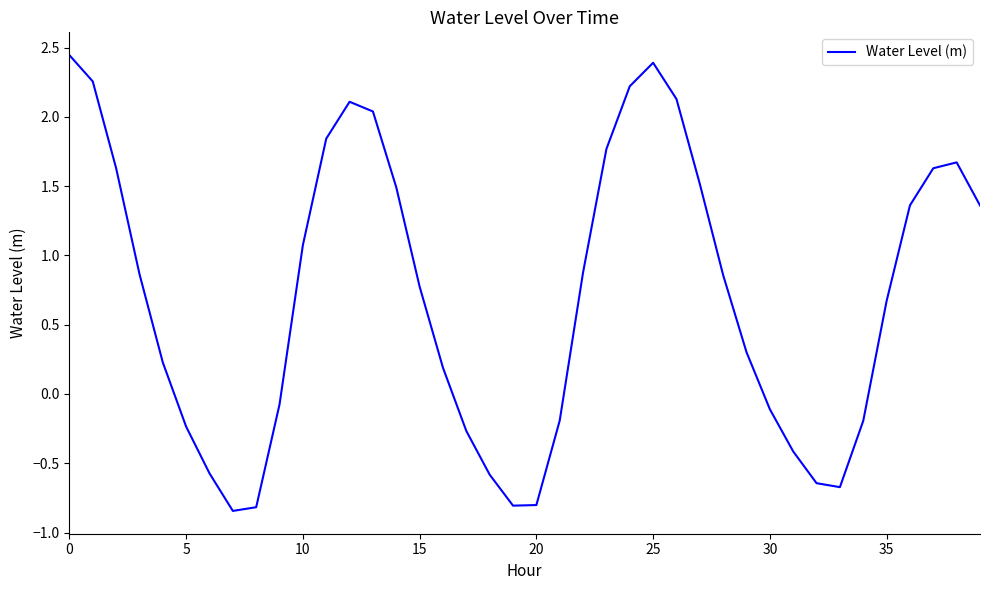

What is the difference between the maximum and minimum values?

3.3